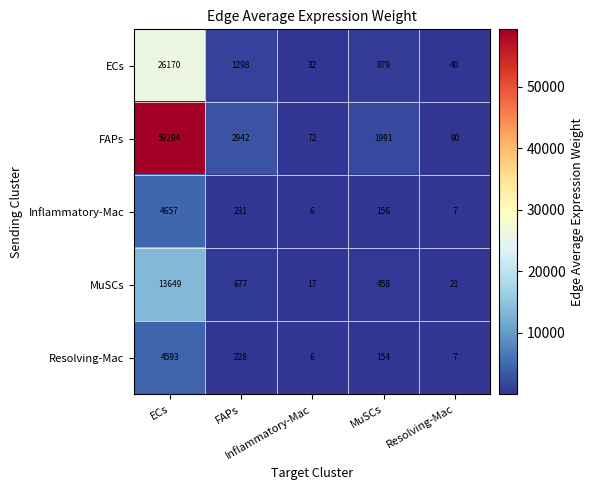

What is the maximum value shown in the chart?

59294